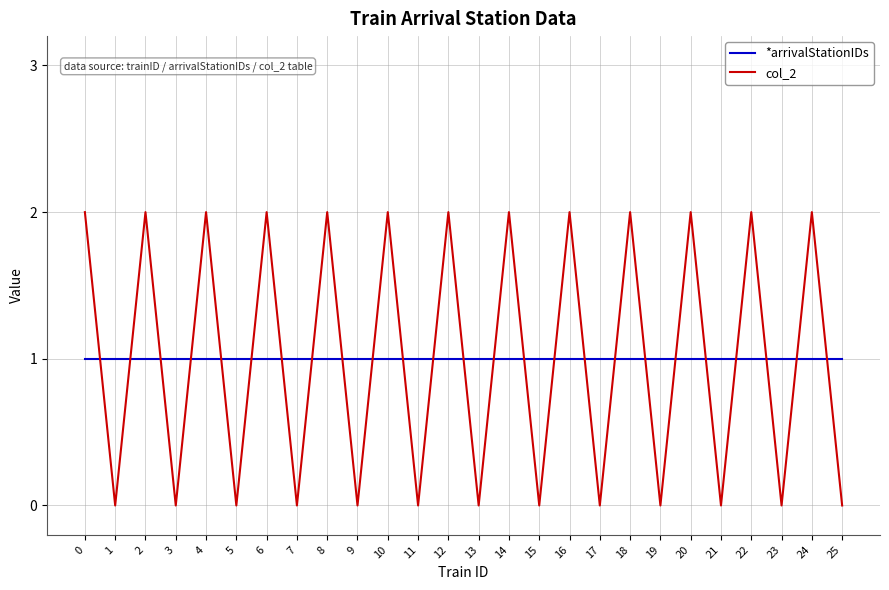

Which series ends up on top after the final intersection of *arrivalStationIDs and col_2?

*arrivalStationIDs